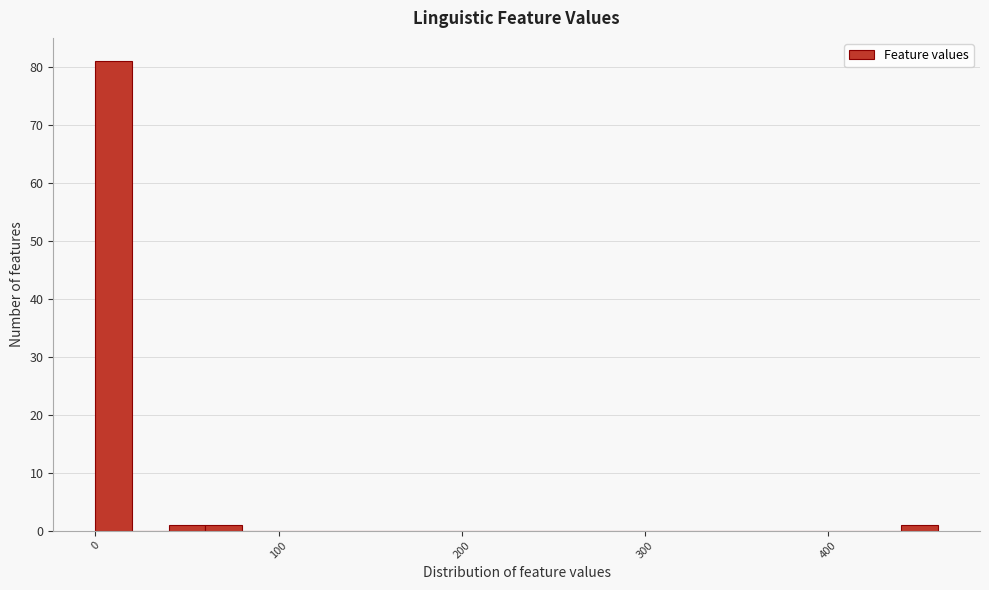

Read against the x-axis, roughly where is the centre of the tallest bar?

10